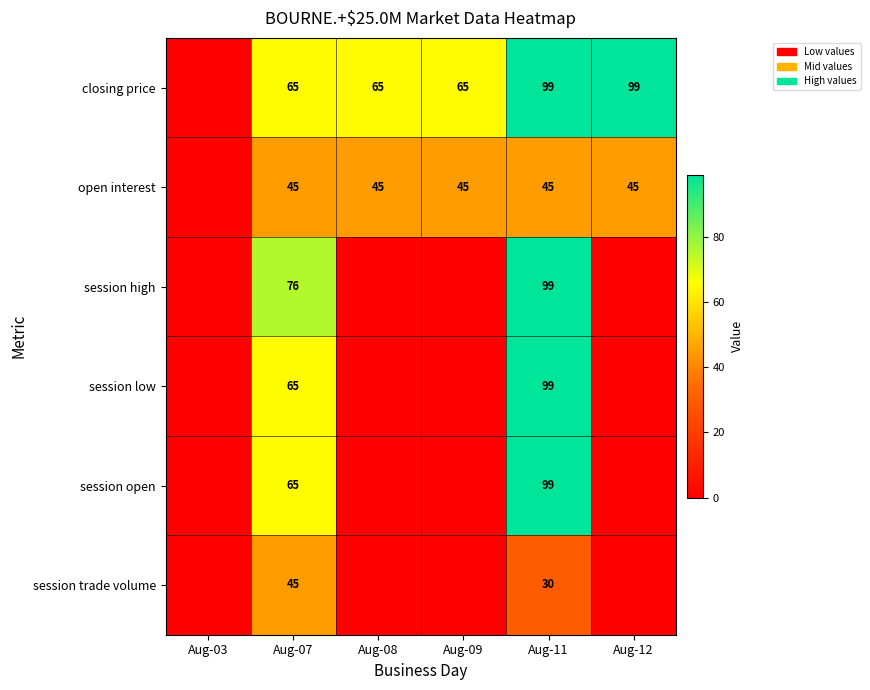

What is the sum of the closing price values at Aug-07 and Aug-09?

130